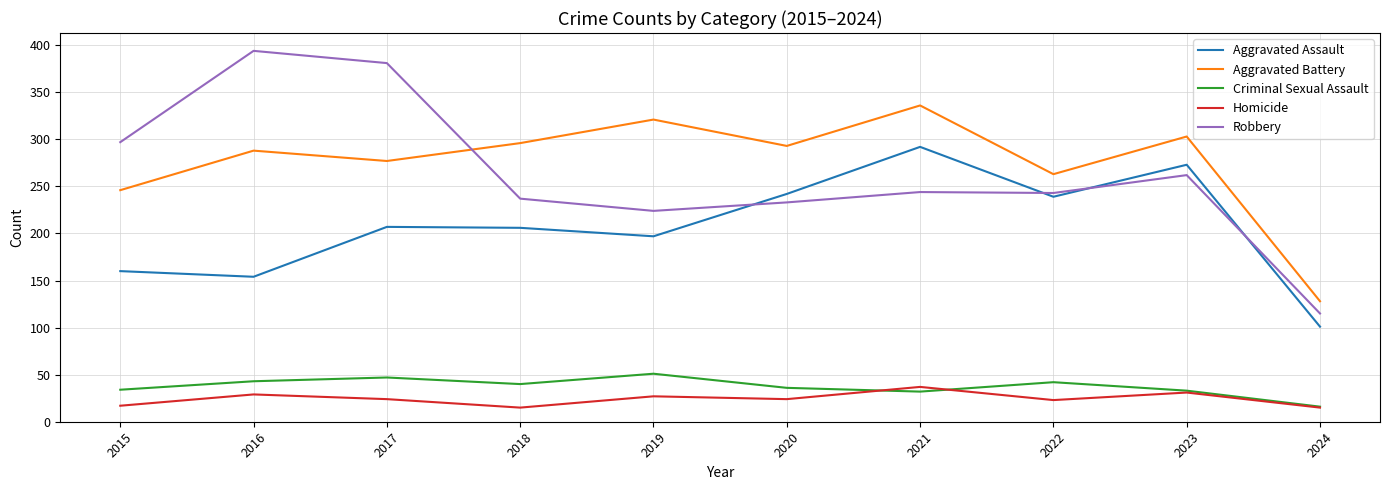

At which category does the chart reach its peak across all series?

2016